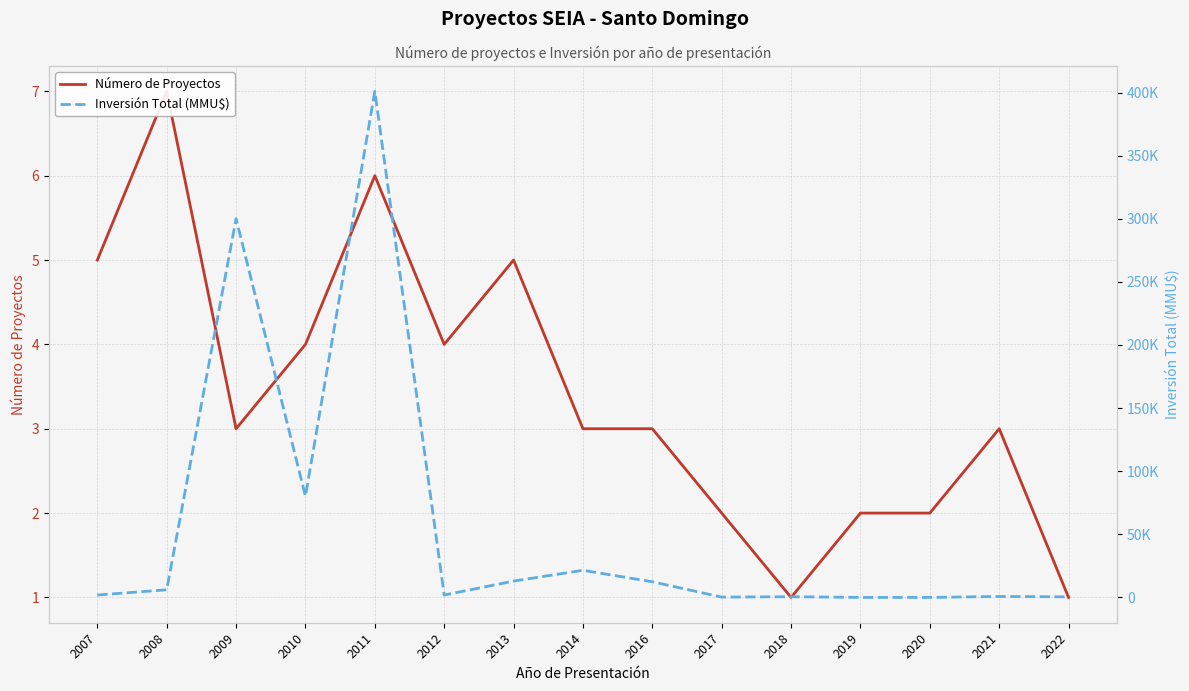

Which series has the largest total across all categories?

Inversión Total (MMU$)